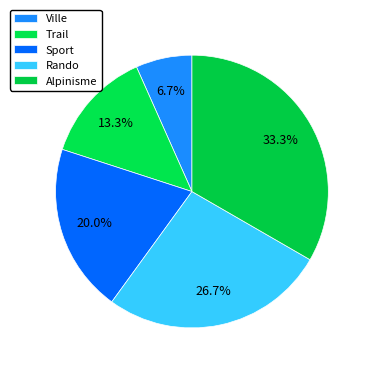

Rank the categories by value from lowest to highest.

Ville, Trail, Sport, Rando, Alpinisme